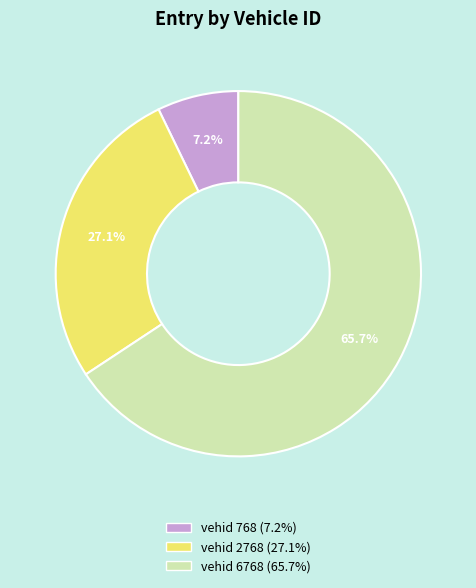

Is there any slice that represents more than half of the pie?

Yes